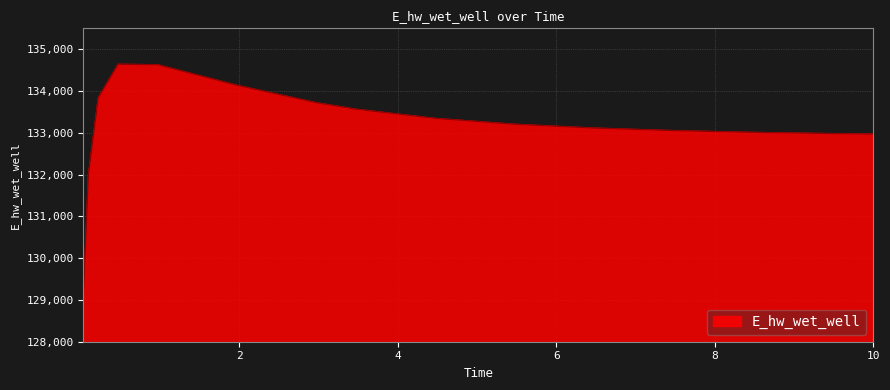

How many lines are shown in the chart?

1